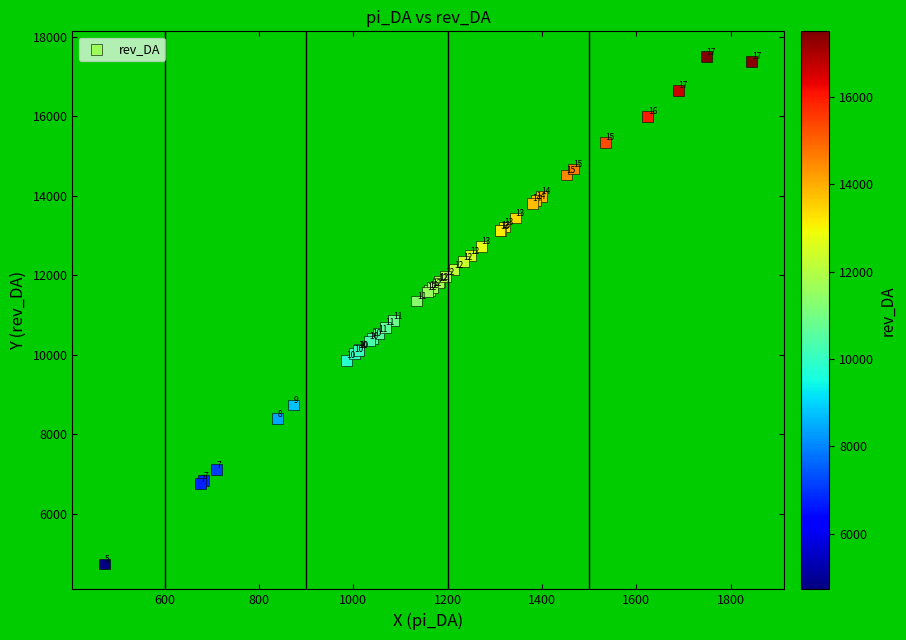

What Y value in the scatter plot is closest to 11112?

11347.3